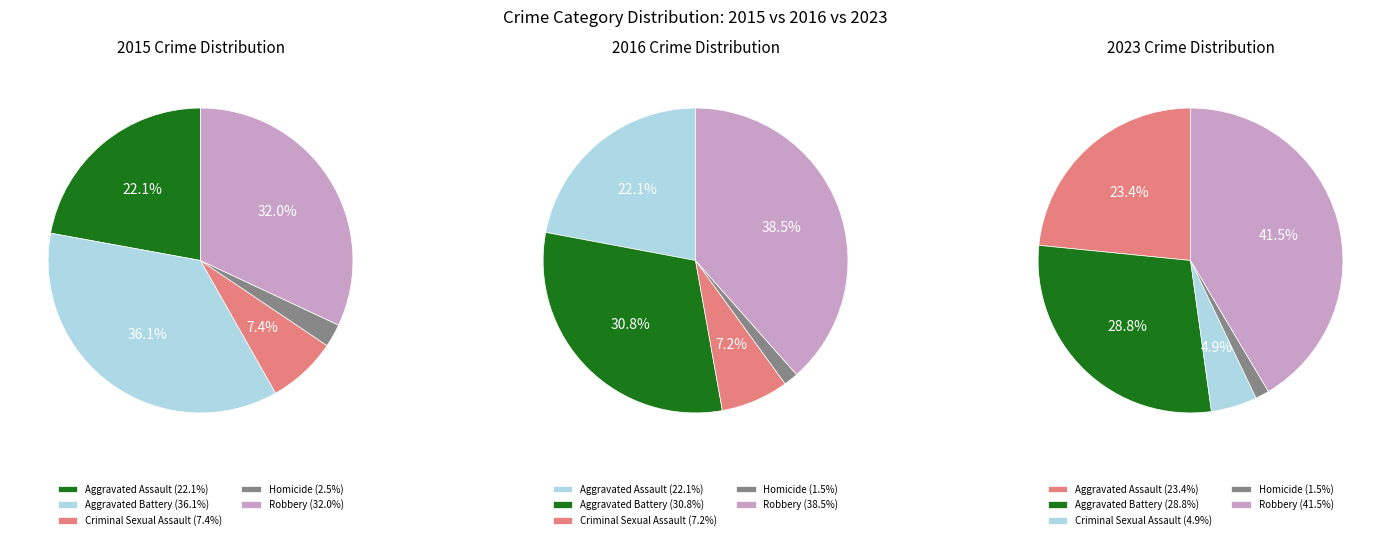

Rank the categories by 2023 value from lowest to highest.

Homicide, Criminal Sexual Assault, Aggravated Assault, Aggravated Battery, Robbery